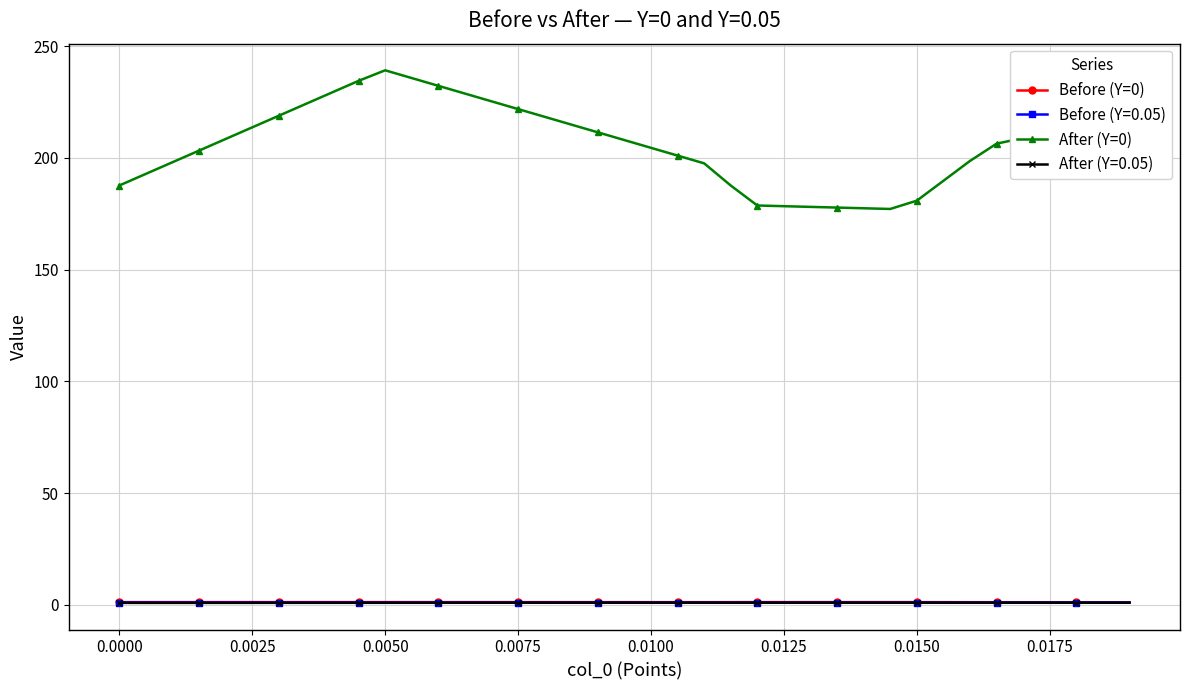

What are all the series names shown in the legend?

Before (Y=0), Before (Y=0.05), After (Y=0), After (Y=0.05)